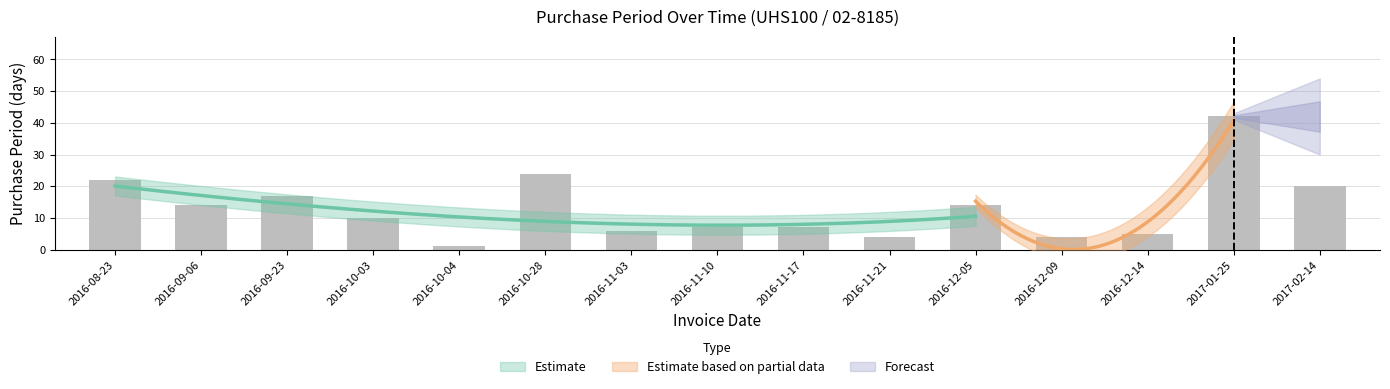

Reading left to right, extract all data points from this chart.

2016-08-23=22	2016-09-06=14	2016-09-23=17	2016-10-03=10	2016-10-04=1	2016-10-28=24	2016-11-03=6	2016-11-10=7	2016-11-17=7	2016-11-21=4	2016-12-05=14	2016-12-09=4	2016-12-14=5	2017-01-25=42	2017-02-14=20